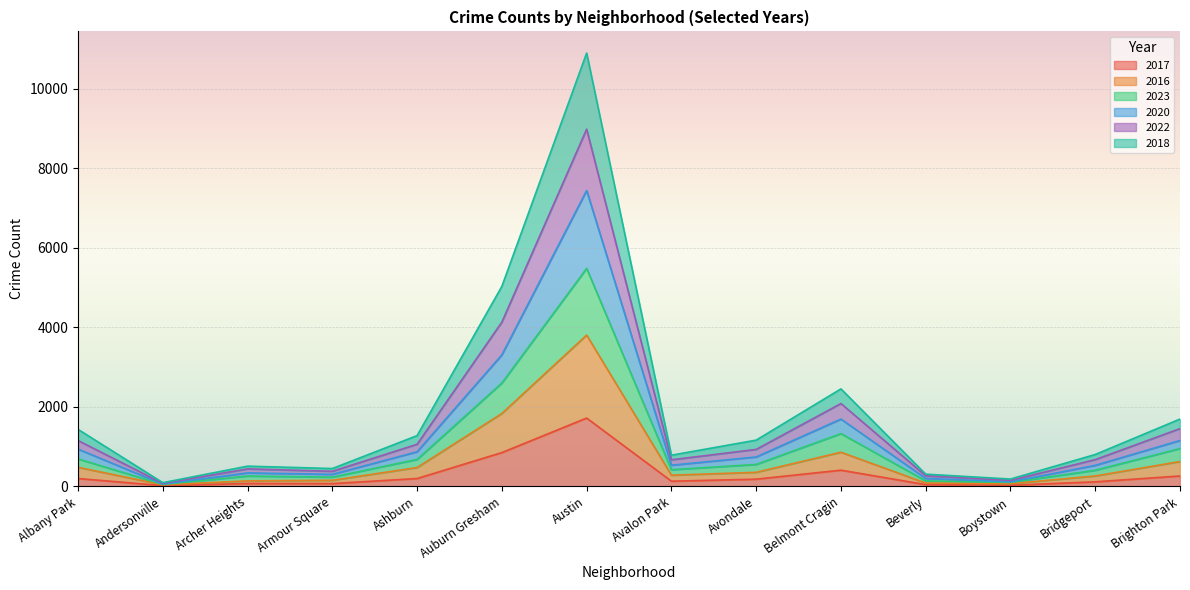

True or false: 2018 and 2020 intersect in this chart.

False